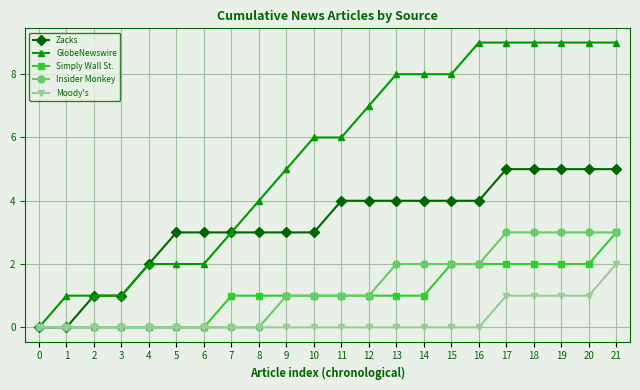

Is it true that GlobeNewswire equals 0 at 0?

True